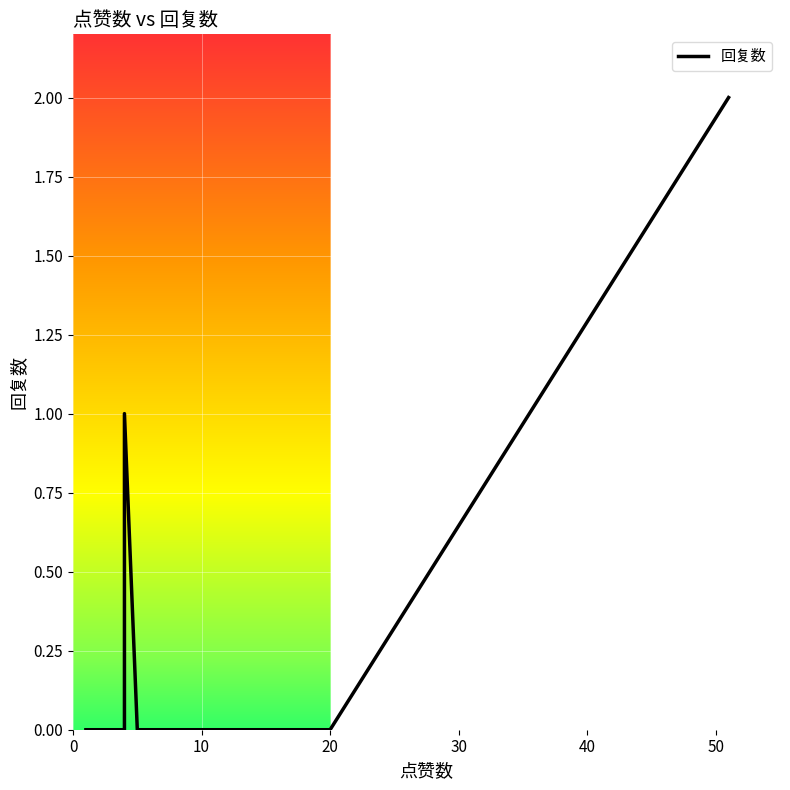

What is the difference between the maximum and minimum values?

2